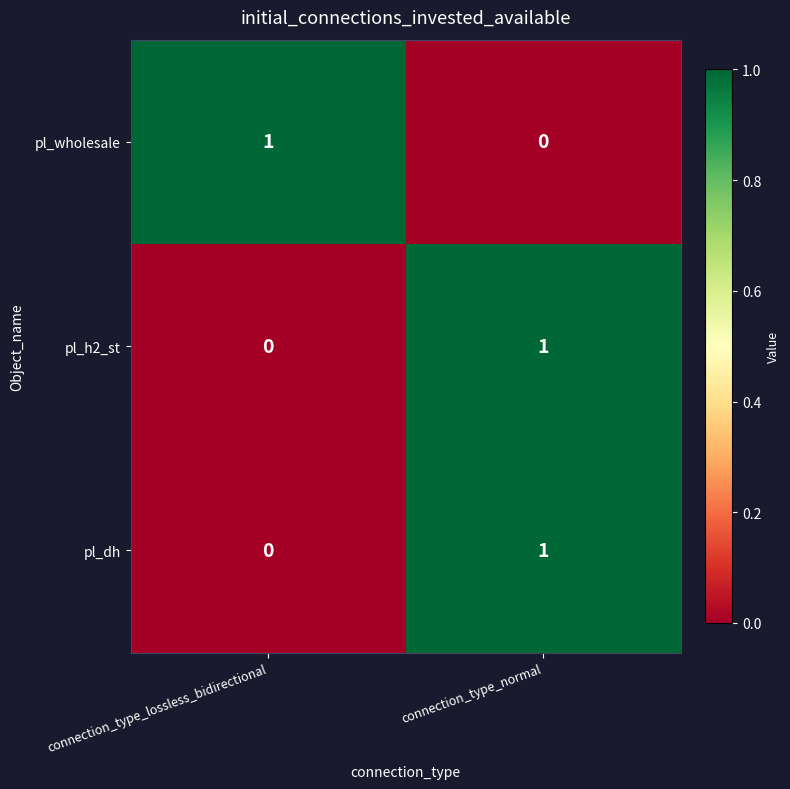

Rank the categories by pl_dh value from highest to lowest.

connection_type_normal, connection_type_lossless_bidirectional